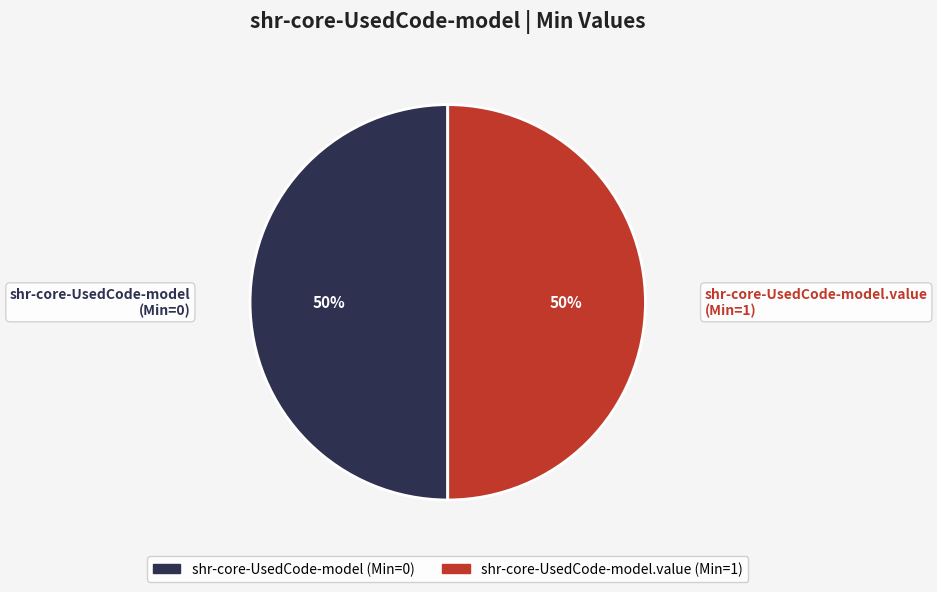

To the nearest percent, what is the average slice percentage?

50%